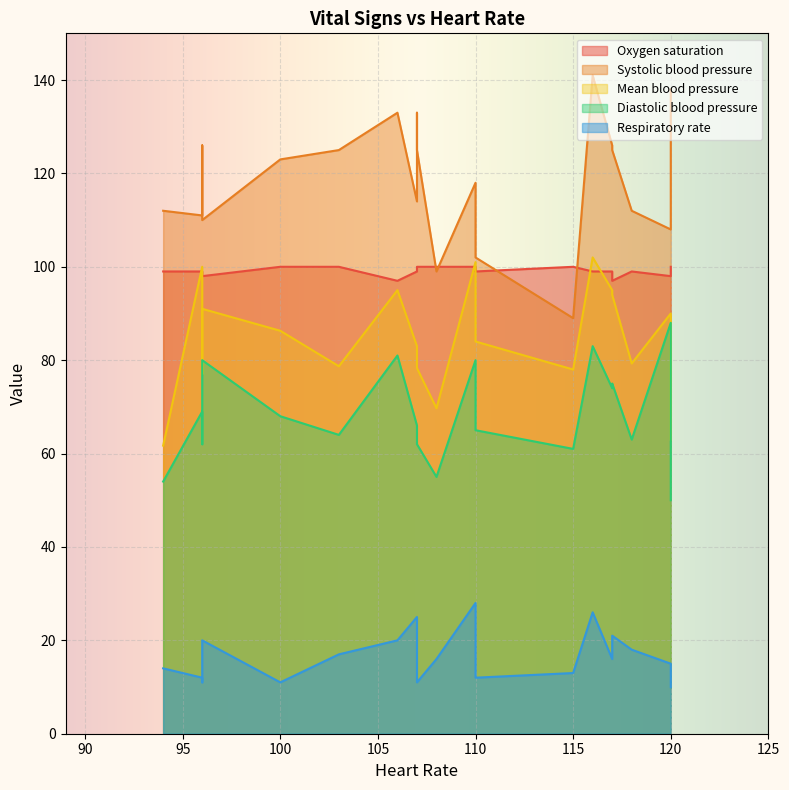

Which series has the largest range (max minus min)?

Systolic blood pressure